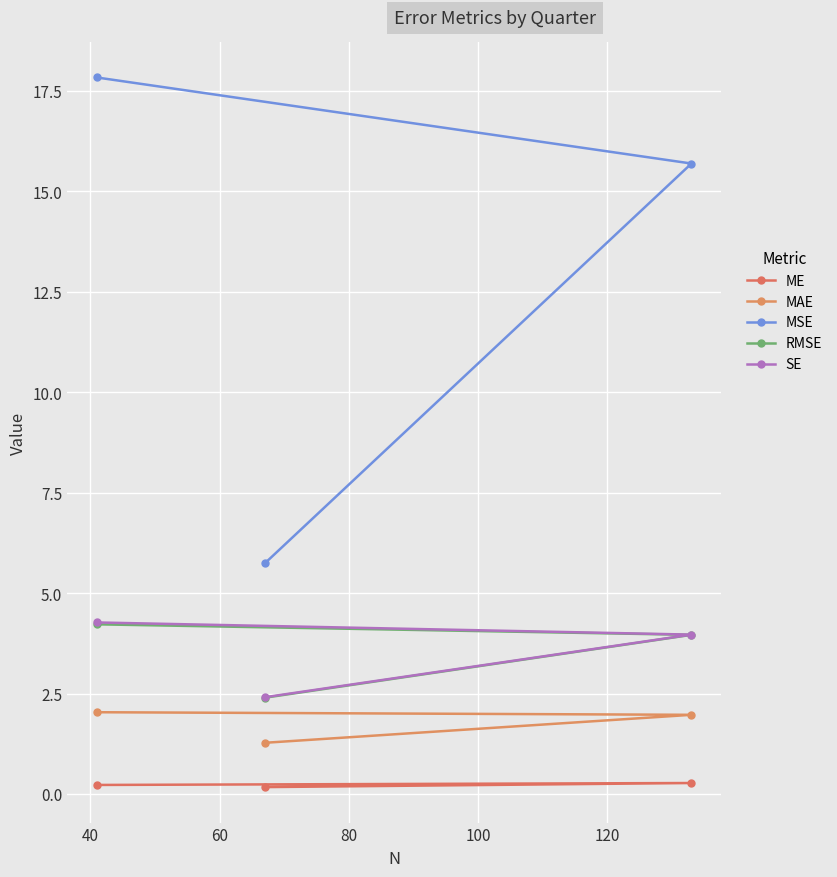

How many values in the RMSE series exceed 3?

2